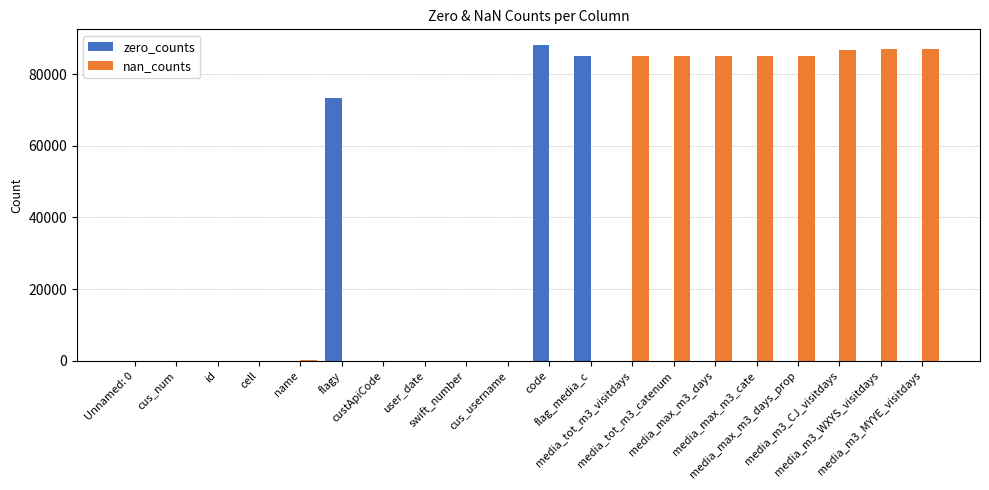

What is the greatest value displayed?

88105